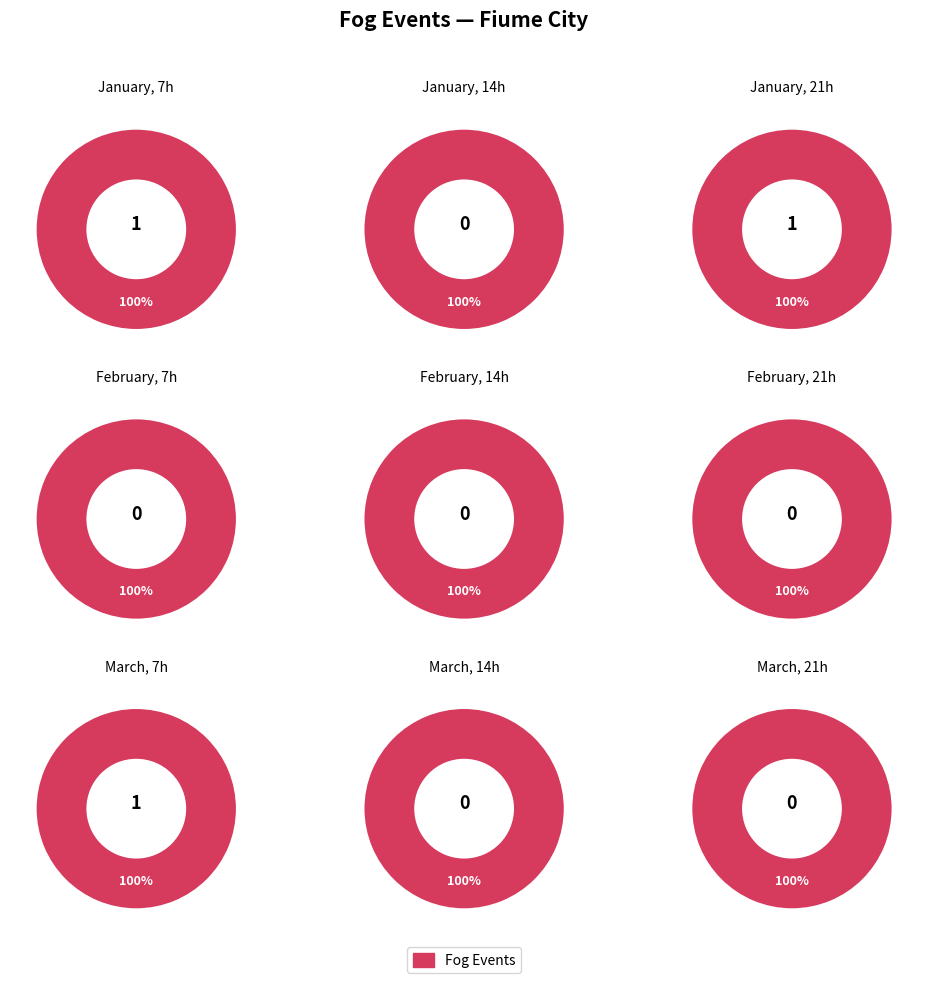

How many slices are in this pie chart?

3